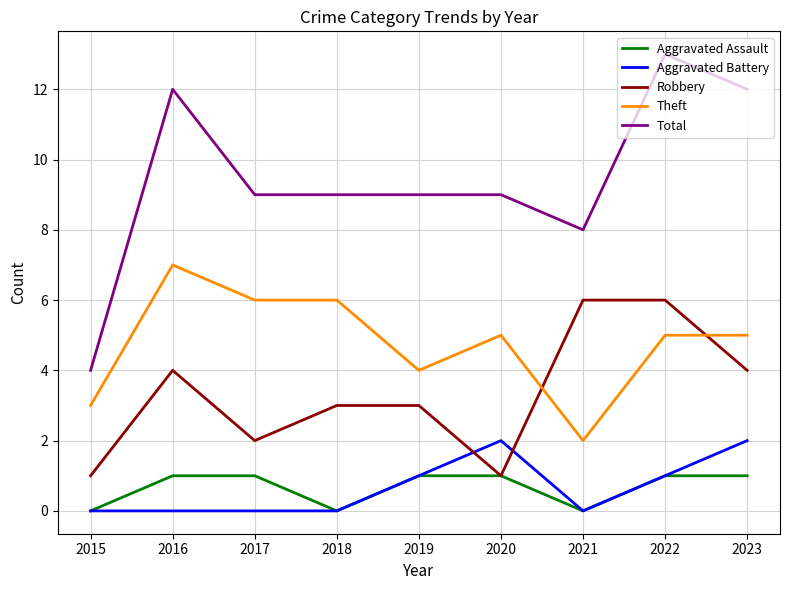

At 2016, list the series in order from largest to smallest.

Total, Theft, Robbery, Aggravated Assault, Aggravated Battery